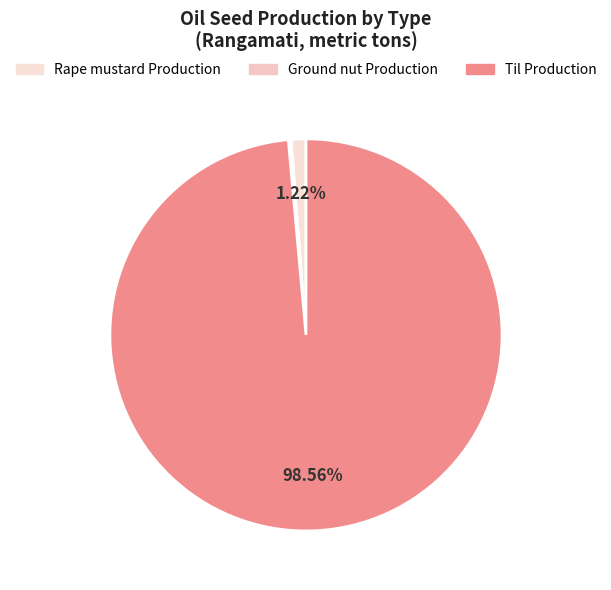

Rank the categories by value from highest to lowest.

Til Production, Rape mustard Production, Ground nut Production